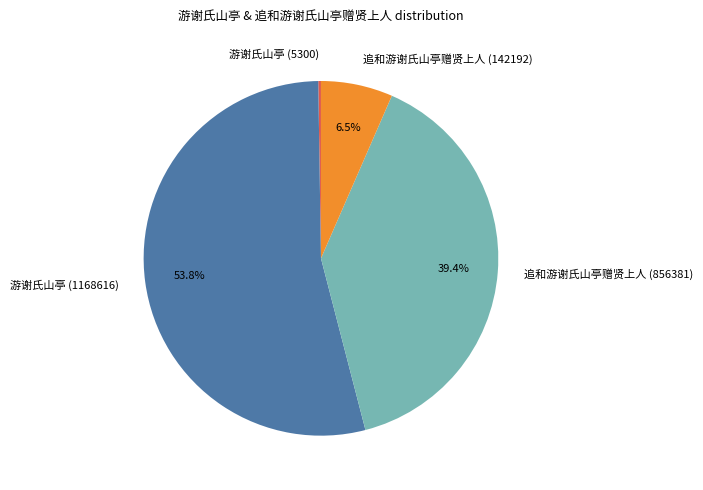

Which slice represents more than half of the pie?

游谢氏山亭 (1168616)